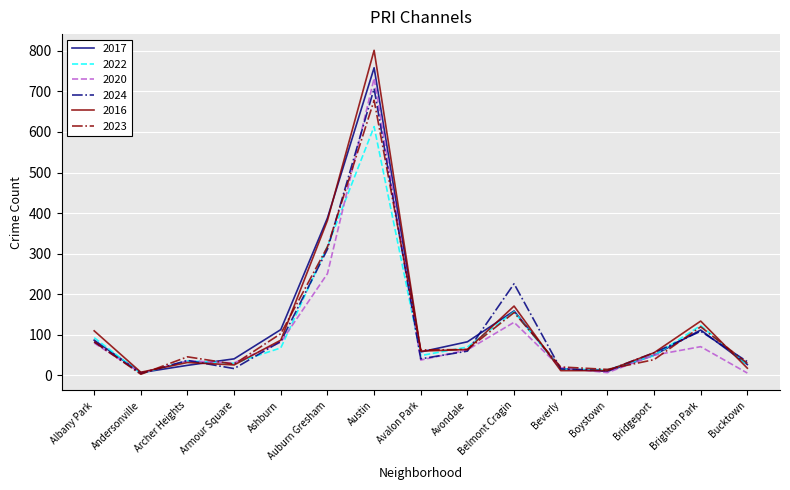

What is the sum of the 2016 values at Andersonville and Beverly?

20